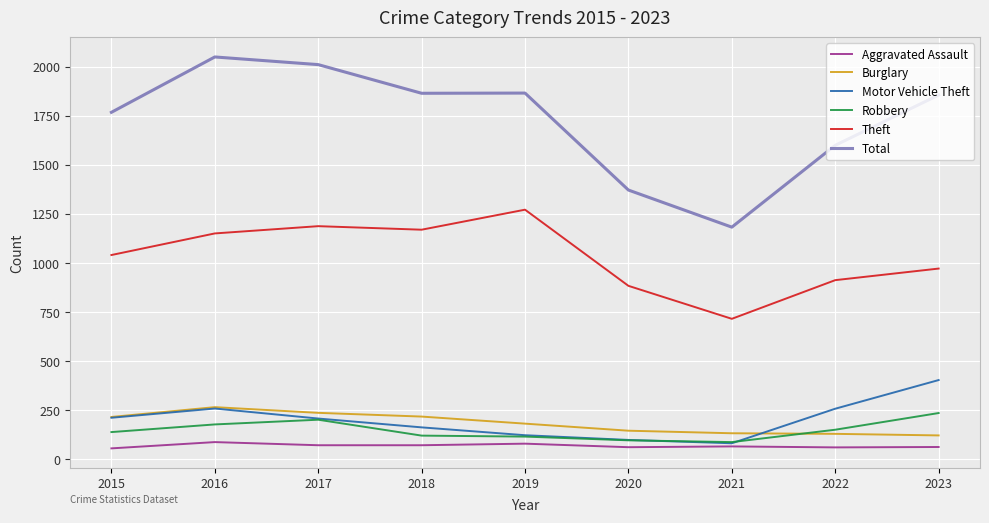

Rank the series by their maximum value, from lowest to highest.

Aggravated Assault, Robbery, Burglary, Motor Vehicle Theft, Theft, Total